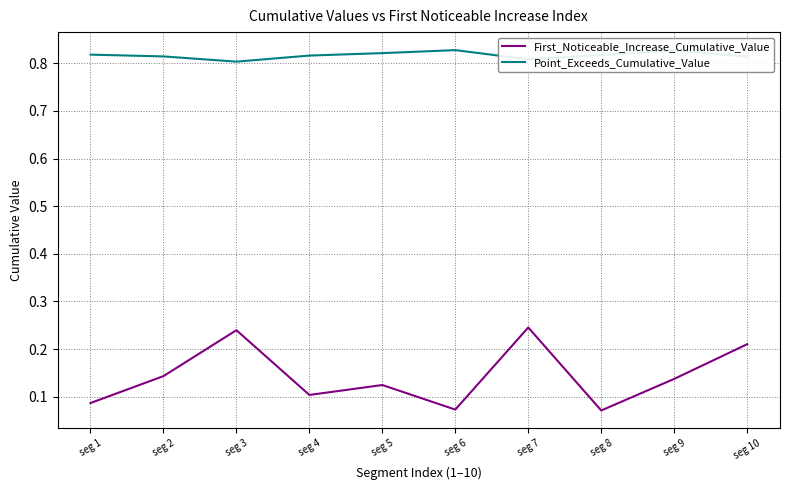

Rank the series by their average value, from highest to lowest.

Point_Exceeds_Cumulative_Value, First_Noticeable_Increase_Cumulative_Value